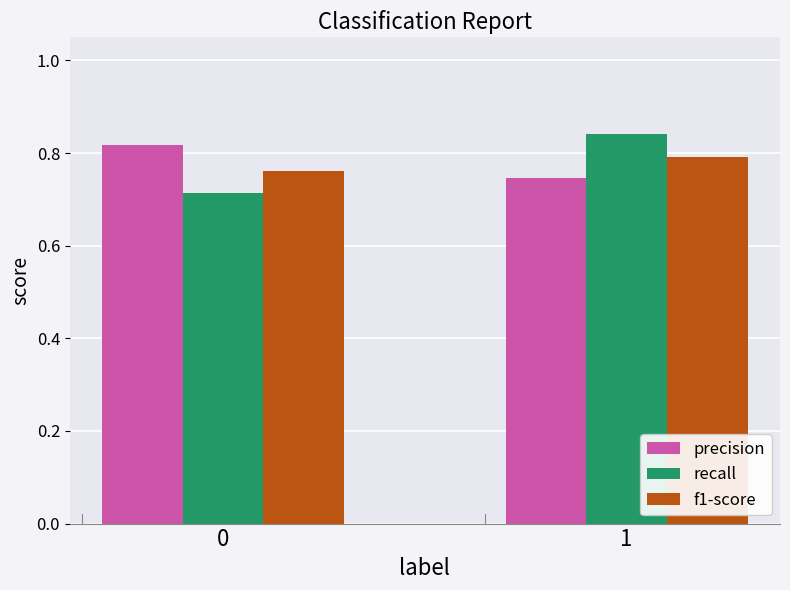

Count the precision values in the range 0 to 1.

2